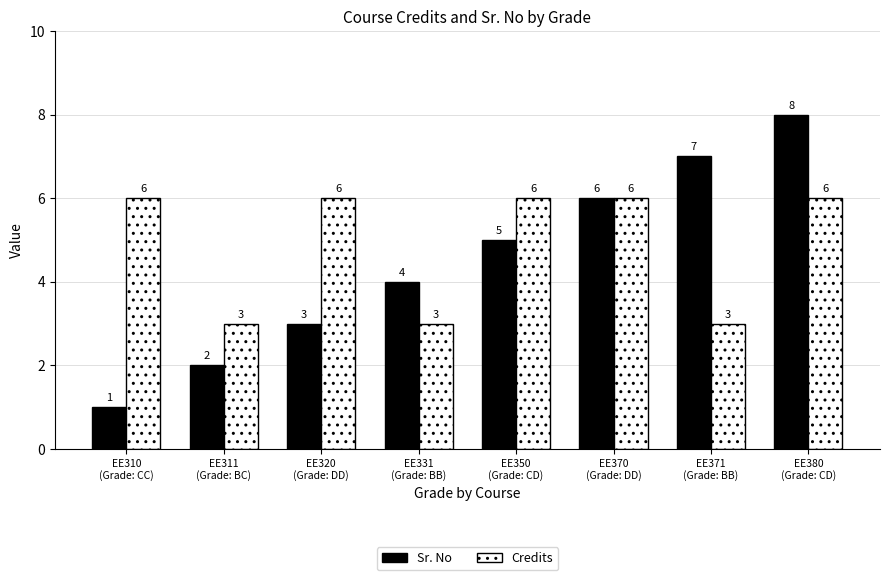

What is the sum of all Credits values?

39